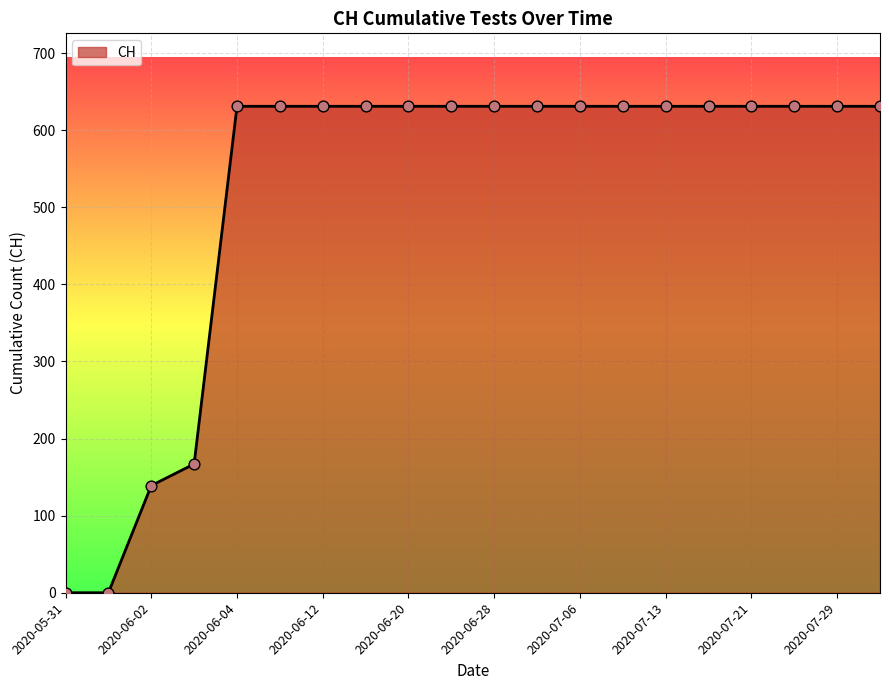

What is the greatest value displayed?

631